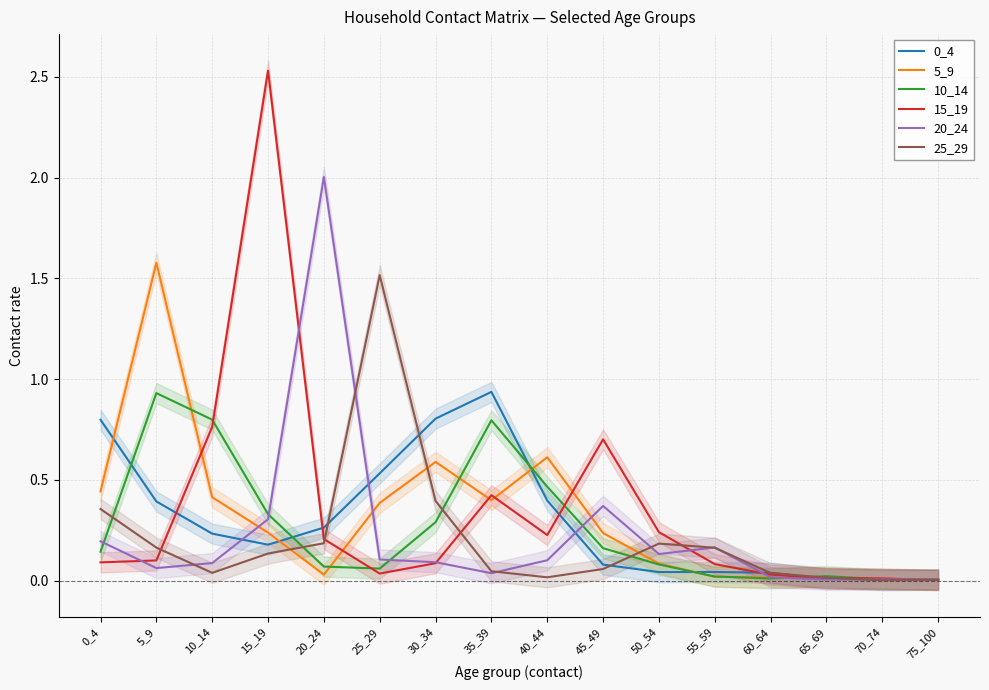

What is the difference between the maximum and second lowest values in the 10_14 series?

0.9